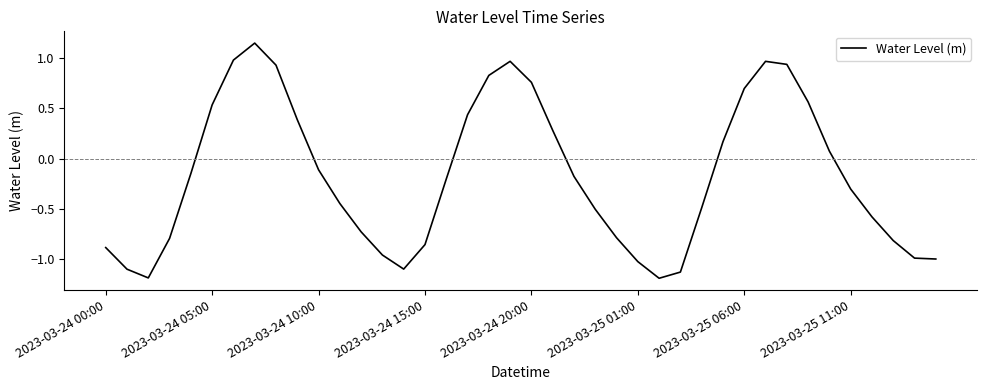

What is the minimum value shown in the chart?

-1.2